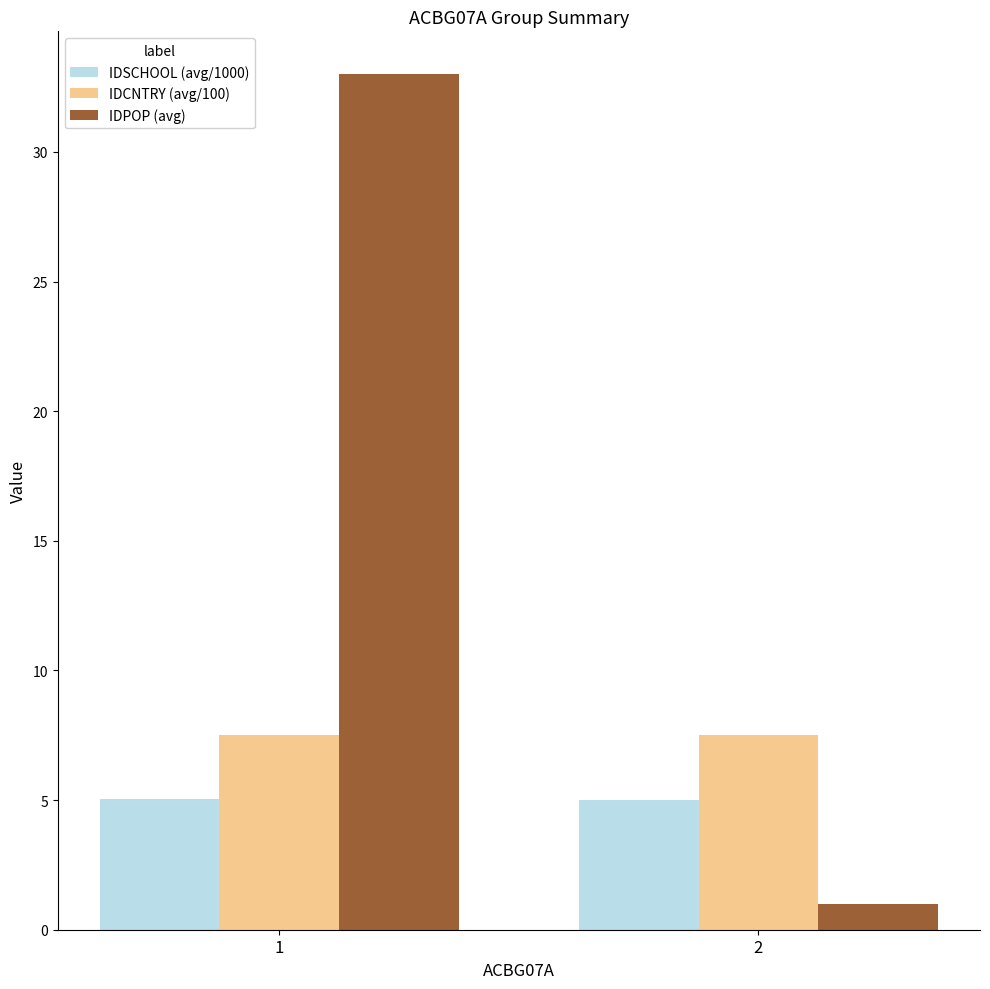

Rank the series by their average value, from lowest to highest.

IDSCHOOL (avg/1000), IDCNTRY (avg/100), IDPOP (avg)